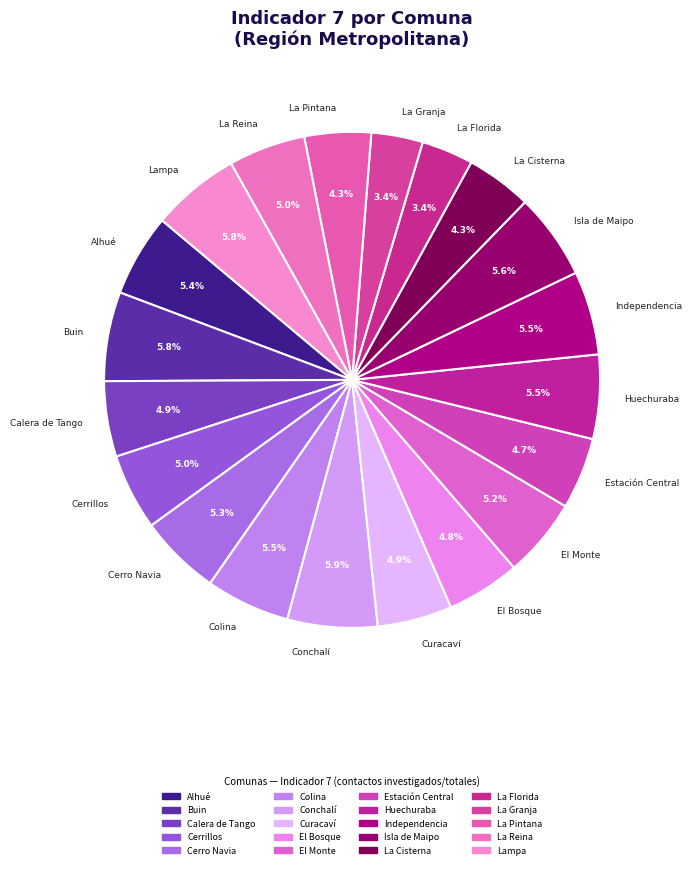

Which has a higher value, Cerro Navia or Conchalí?

Conchalí